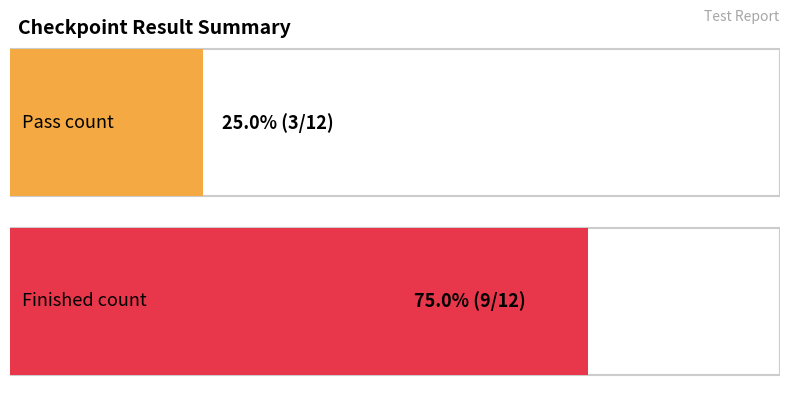

What are all the series names shown in the legend?

pass, finished